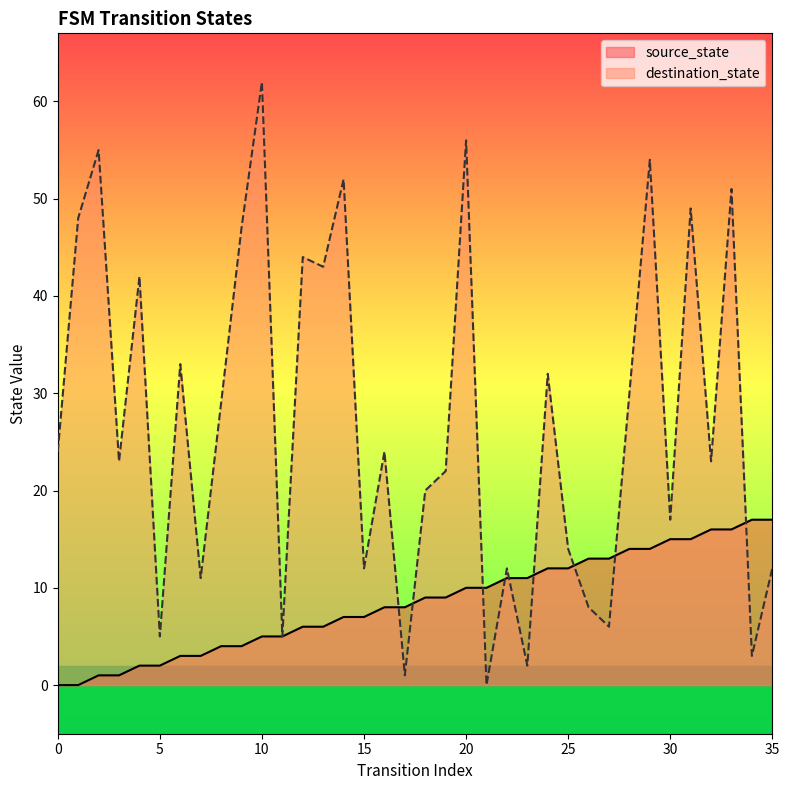

At which category is the sum across all series the highest?

29